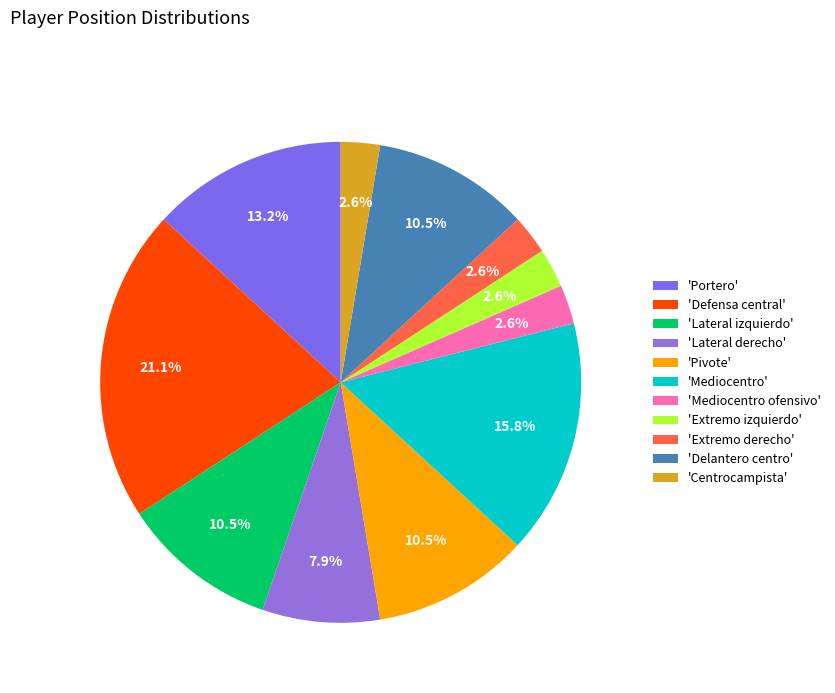

To the nearest percent, what is the average slice percentage?

9%